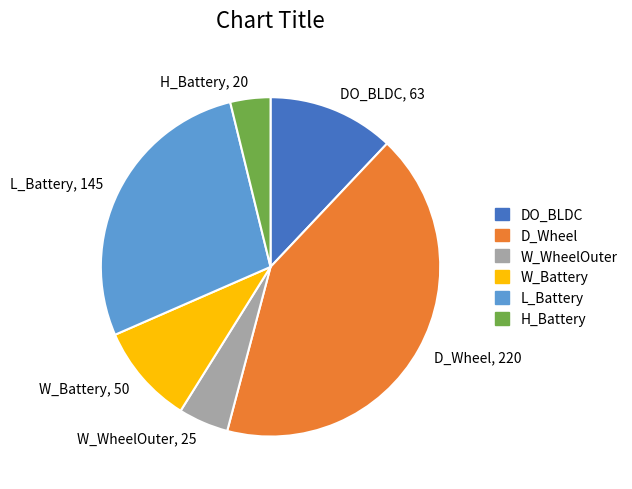

Is there any slice that represents more than half of the pie?

No